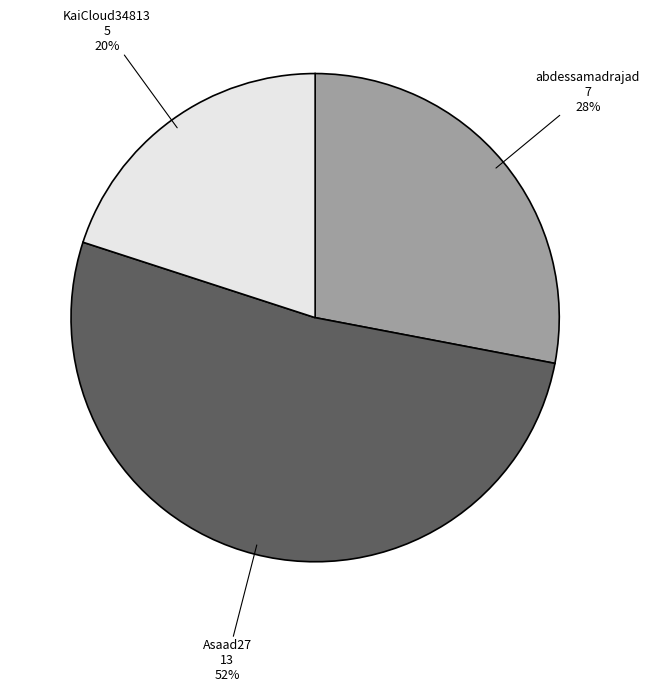

How many segments does this pie chart have?

3